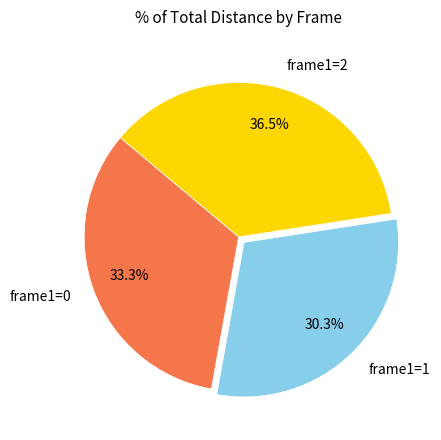

How many segments does this pie chart have?

3